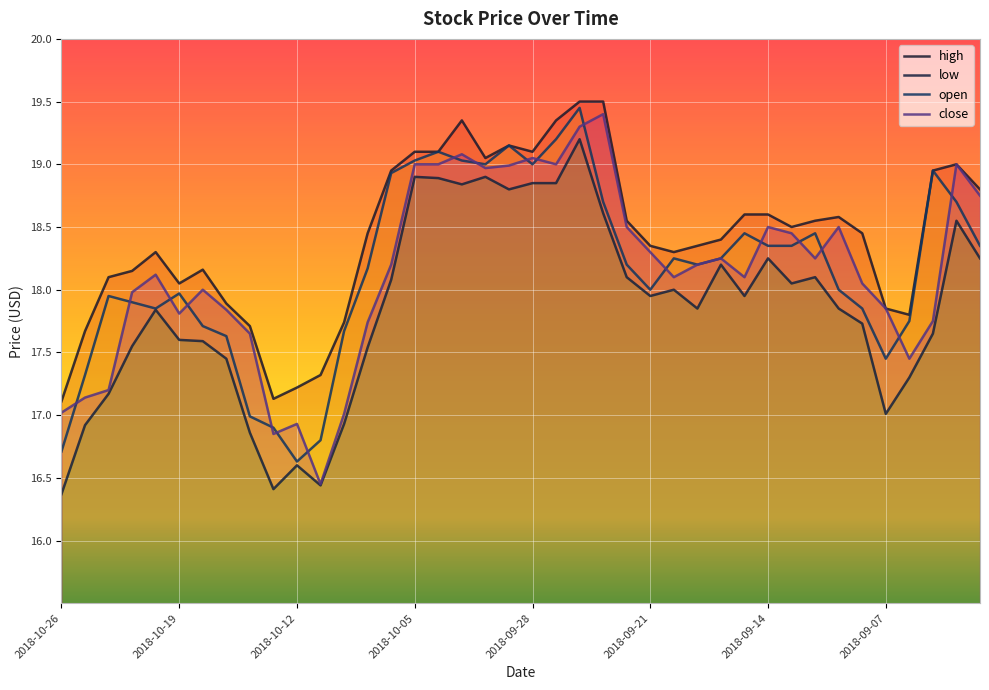

Reading right to left, extract all data points from this chart.

high: 18.8	19.0	18.9	17.8	17.9	18.4	18.6	18.6	18.5	18.6	18.6	18.4	18.4	18.3	18.4	18.6	19.5	19.5	19.4	19.1	19.1	19.1	19.4	19.1	19.1	18.9	18.4	17.7	17.3	17.2	17.1	17.7	17.9	18.2	18.1	18.3	18.1	18.1	17.7	17.1
low: 18.2	18.6	17.6	17.3	17.0	17.7	17.9	18.1	18.1	18.2	17.9	18.2	17.9	18.0	17.9	18.1	18.6	19.2	18.9	18.9	18.8	18.9	18.8	18.9	18.9	18.1	17.5	16.9	16.4	16.6	16.4	16.9	17.4	17.6	17.6	17.8	17.6	17.2	16.9	16.4
open: 18.4	18.7	18.9	17.8	17.4	17.9	18.0	18.4	18.4	18.4	18.4	18.2	18.2	18.2	18.0	18.2	18.7	19.4	19.2	19.0	19.1	19.0	19.0	19.1	19.0	18.9	18.2	17.7	16.8	16.6	16.9	17.0	17.6	17.7	18.0	17.9	17.9	17.9	17.3	16.7
close: 18.8	19.0	17.8	17.4	17.9	18.1	18.5	18.2	18.4	18.5	18.1	18.2	18.2	18.1	18.3	18.5	19.4	19.3	19.0	19.1	19.0	19.0	19.1	19.0	19.0	18.2	17.7	17.0	16.4	16.9	16.9	17.6	17.8	18.0	17.8	18.1	18.0	17.2	17.1	17.0